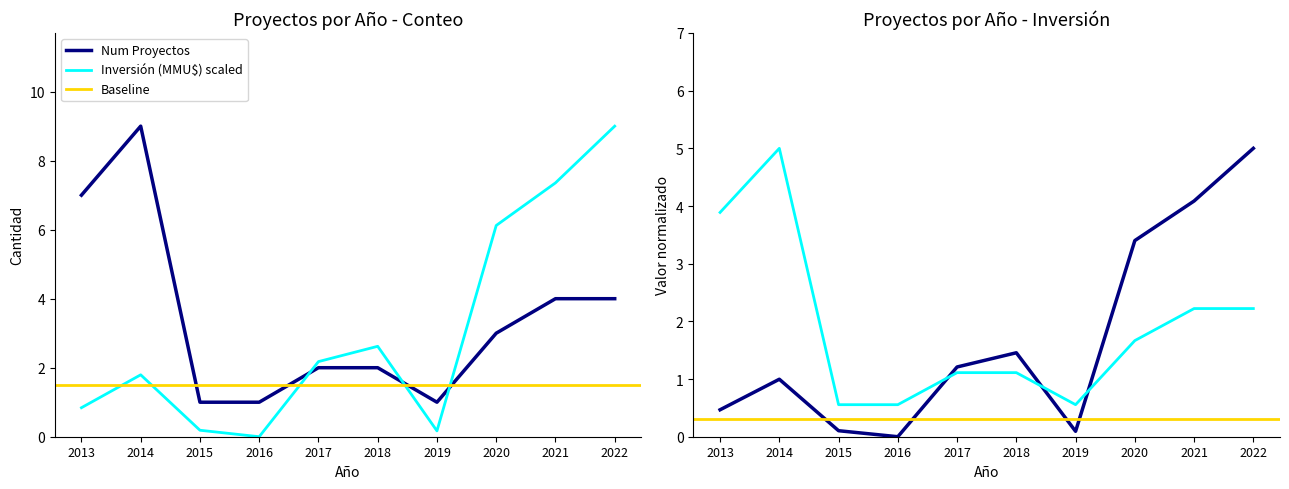

After their last crossing, which series has the higher values: Num Proyectos or Inversion Total (MMU$)?

Inversion Total (MMU$)